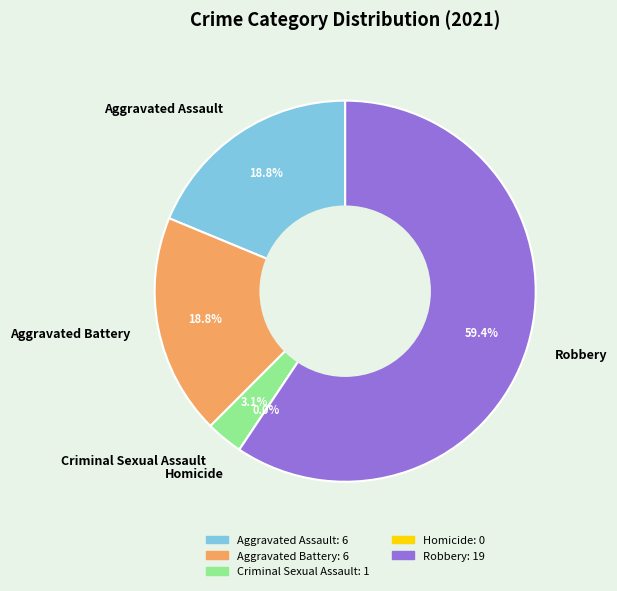

To the nearest percent, what portion does Aggravated Battery represent?

19%